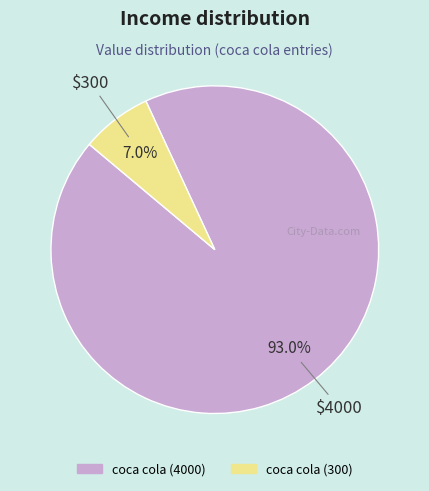

What percentage is the coca cola (300) slice, to the nearest percent?

7%